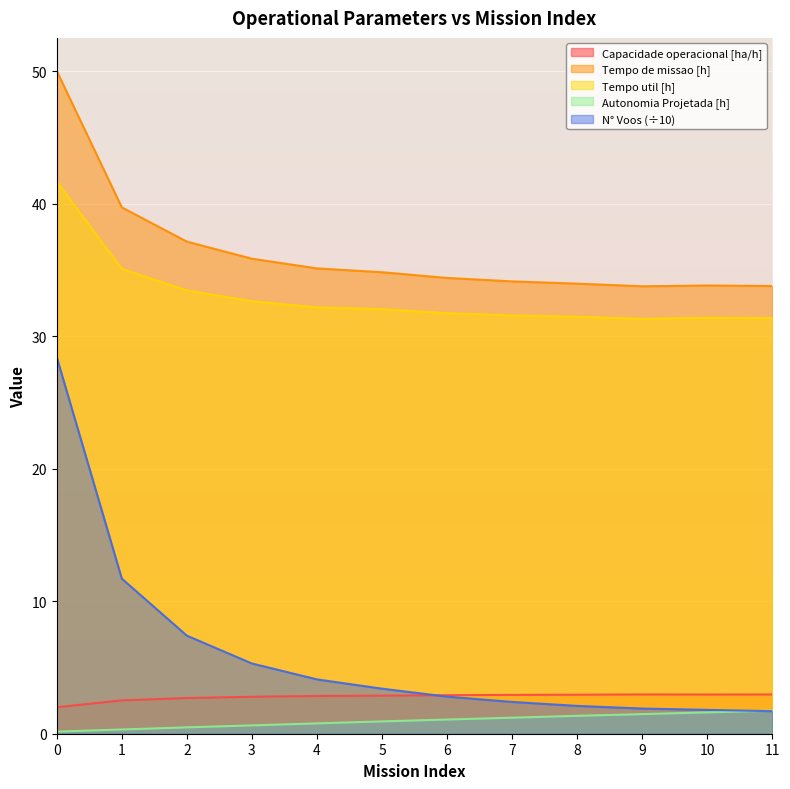

Which series has the widest spread of values?

N° Voos (÷10)